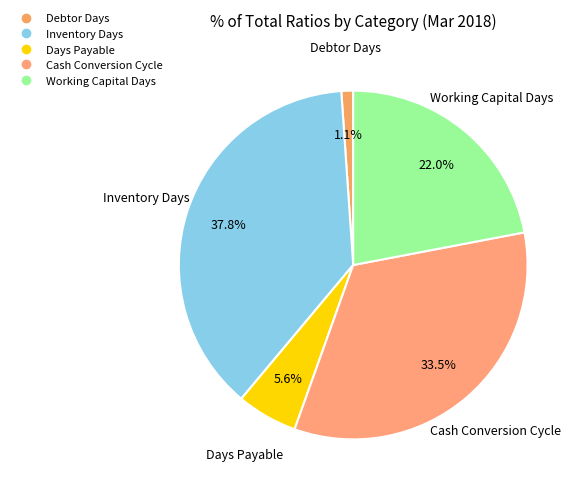

Does any single category account for the majority?

No